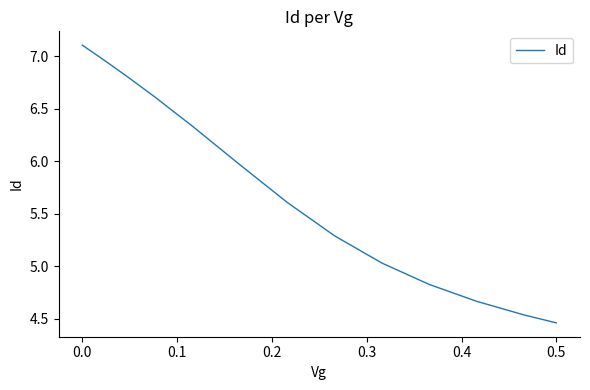

What is the difference between the maximum and minimum values?

2.6